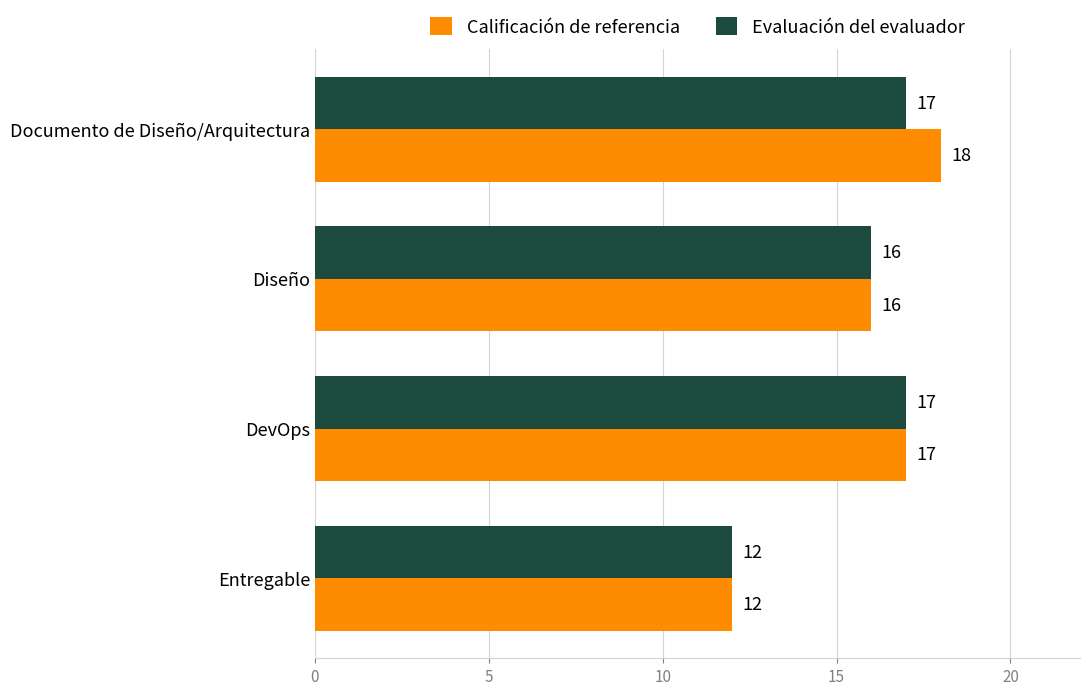

Which series has the largest total across all categories?

Calificación de referencia